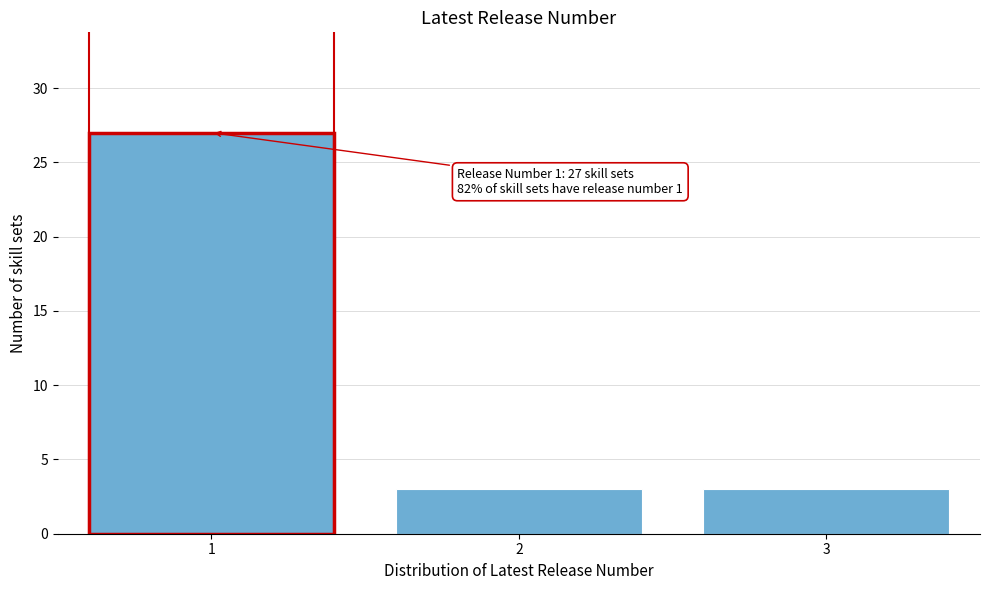

Reading right to left, transcribe all the data shown in this chart.

3	3	27